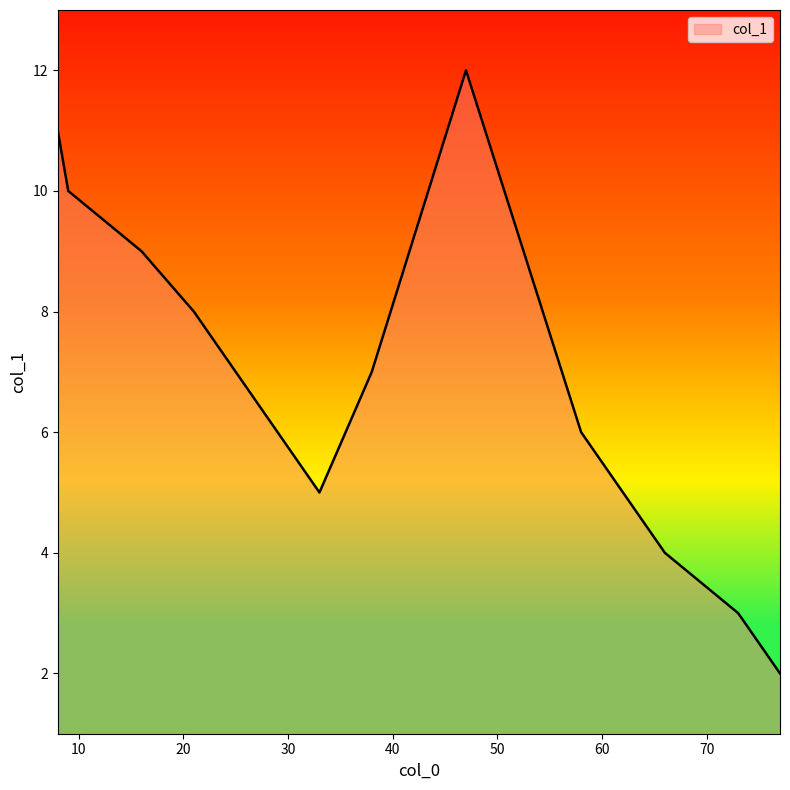

What is the difference between the maximum and minimum values?

10